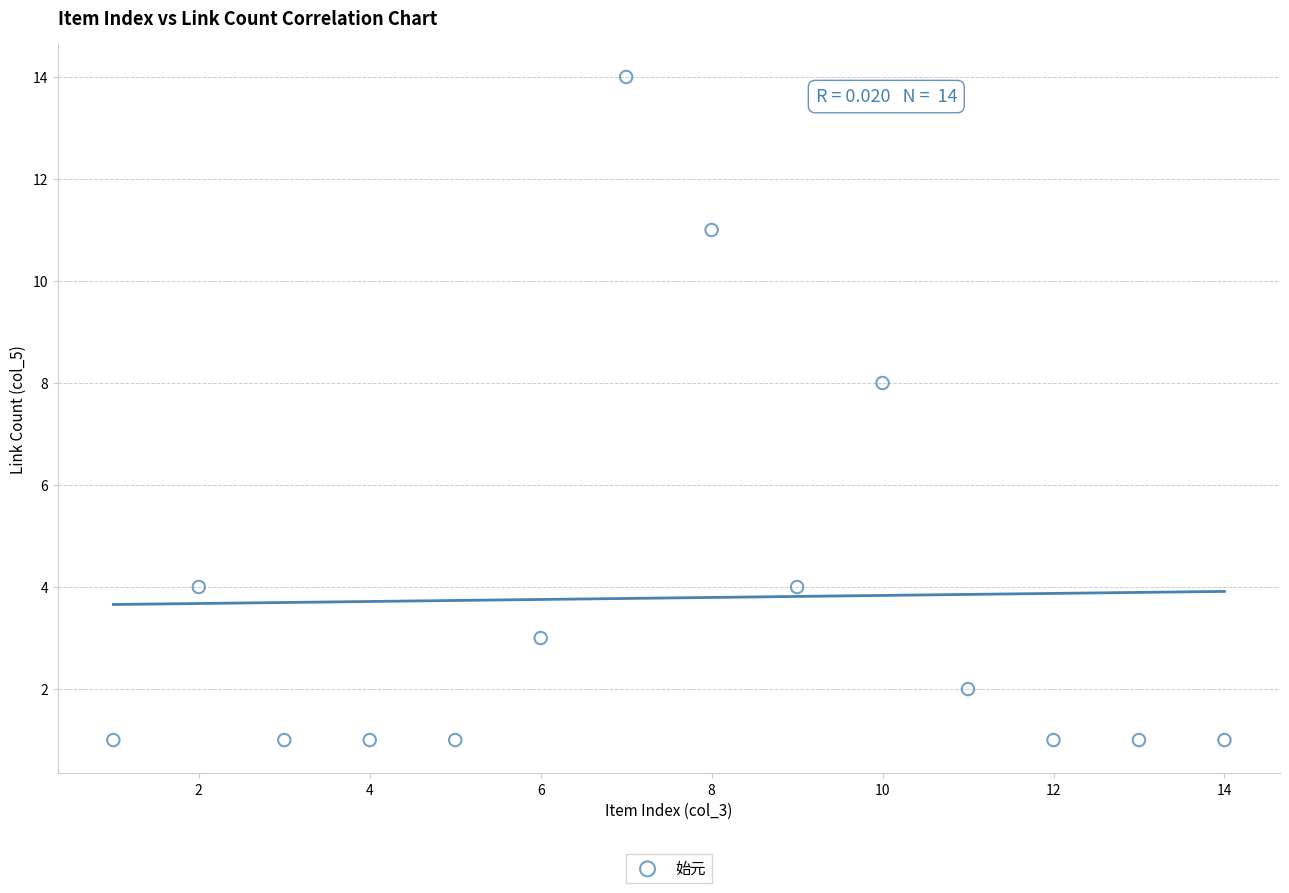

What Y value in the scatter plot is closest to 7?

8